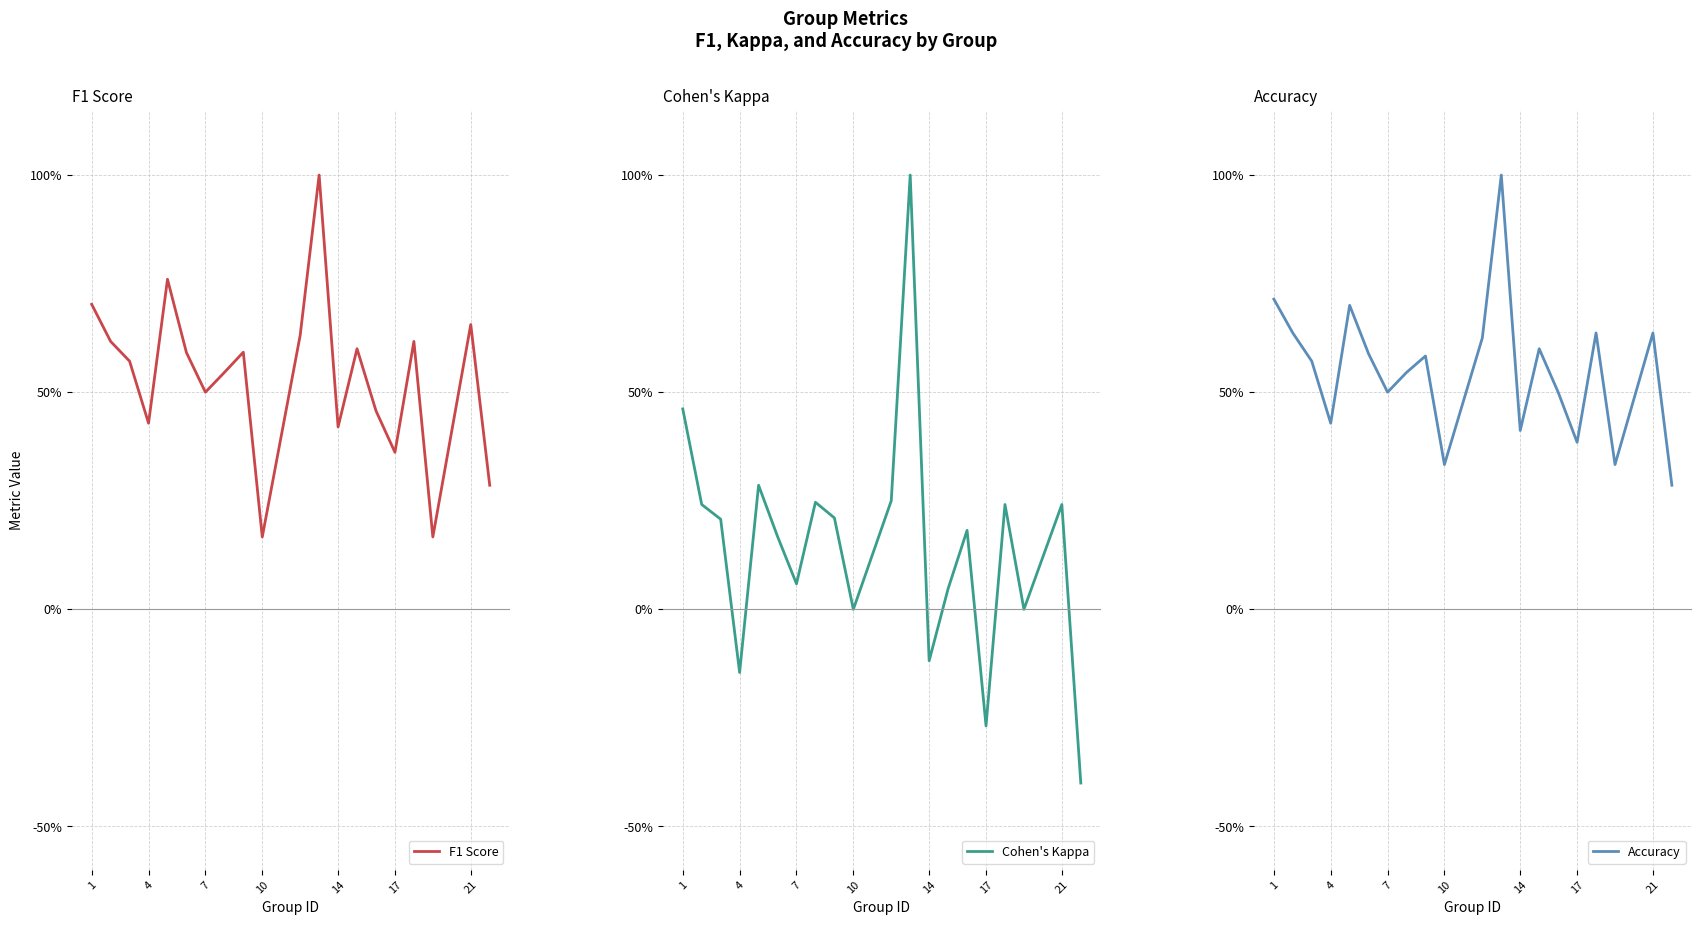

Which series has the largest total across all categories?

Accuracy